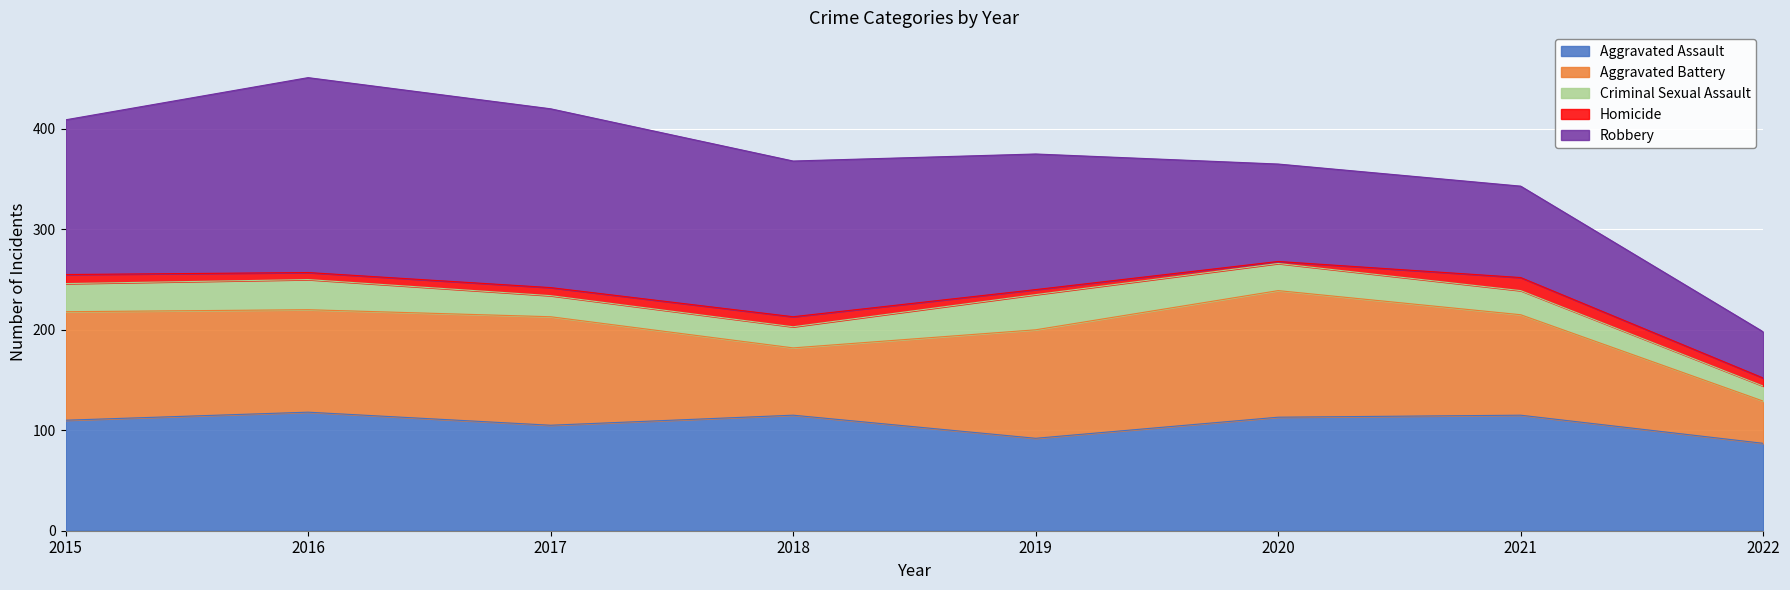

How many categories are shown in the chart?

8